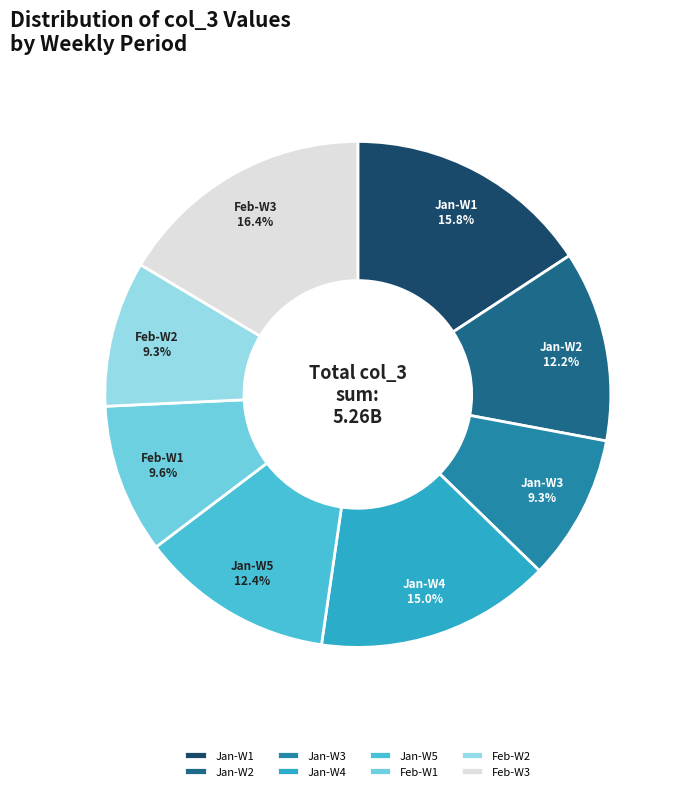

Is there a majority slice in this chart?

No